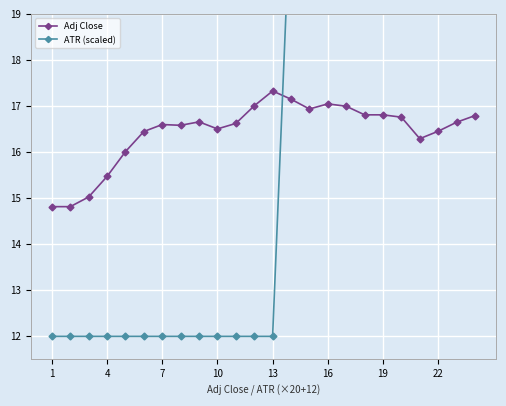

The value of Adj Close at 7 is 16.6. True or false?

True